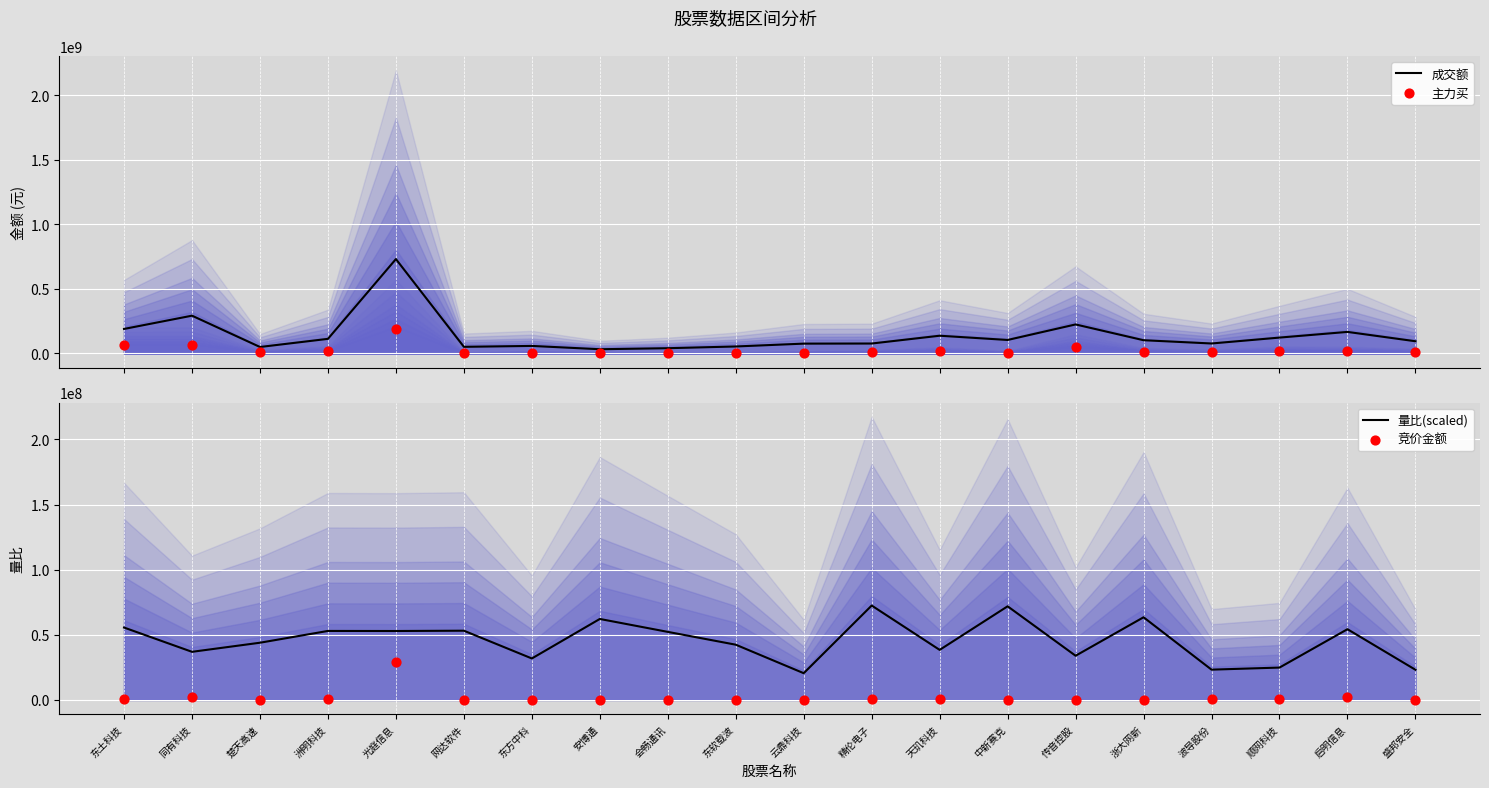

Which series reaches the minimum Y coordinate?

竞价金额